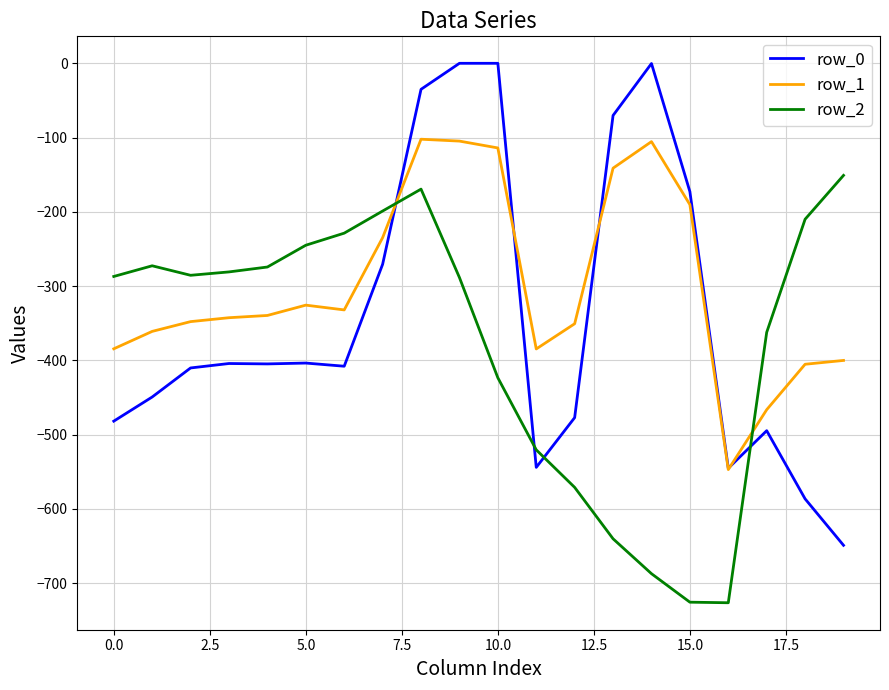

Which series ends up on top after the final intersection of row_2 and row_1?

row_2